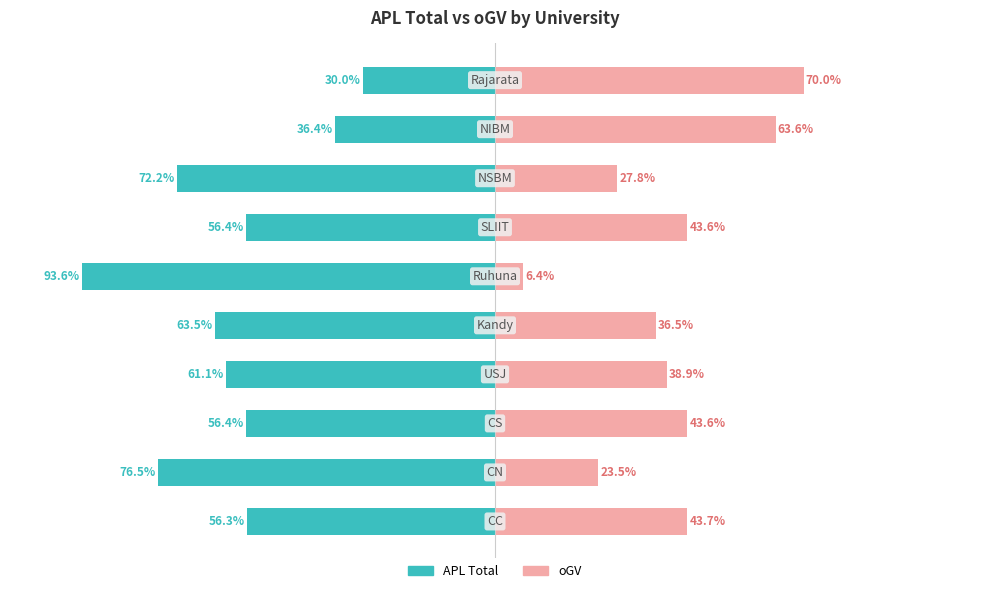

Which series has the largest range (max minus min)?

APL Total